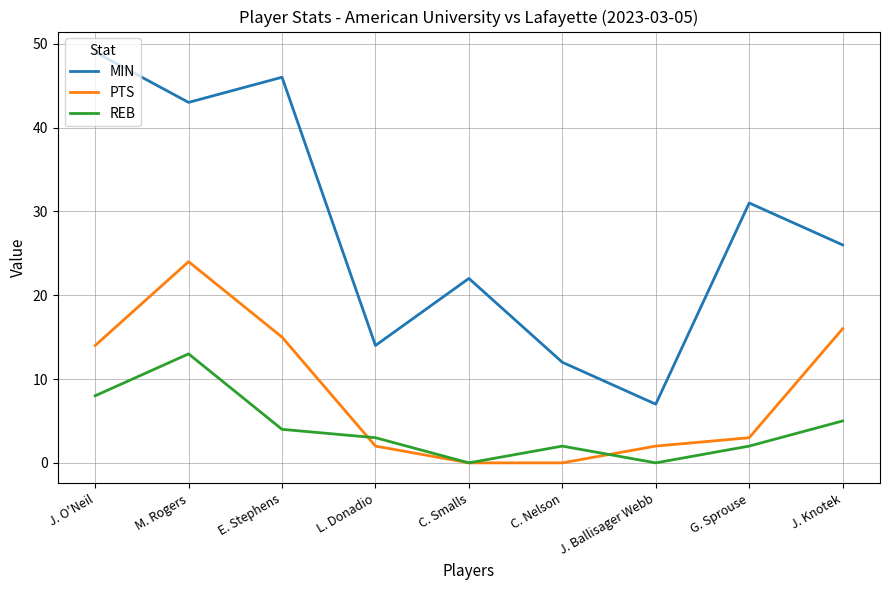

True or false: PTS and REB intersect in this chart.

True